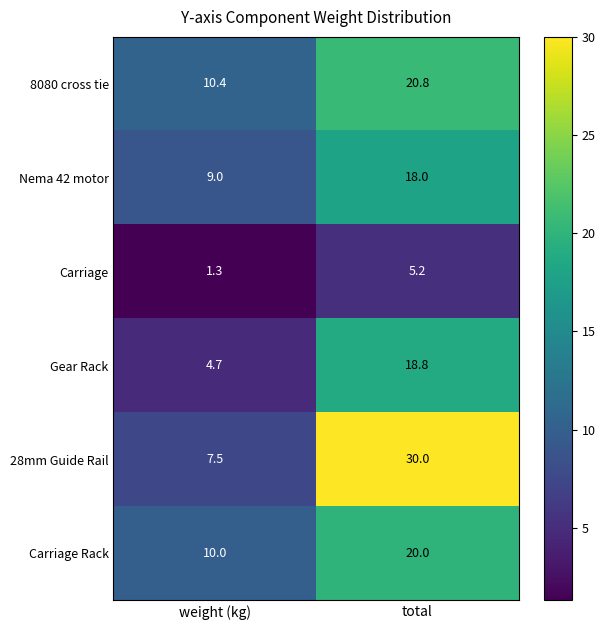

The value of 28mm Guide Rail at total is 30.0. True or false?

True